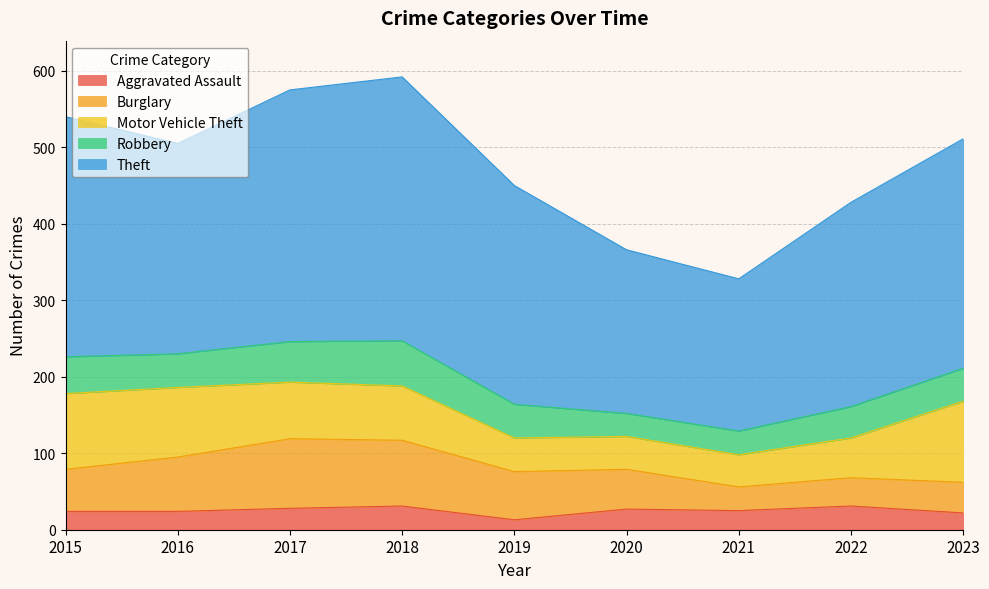

What is the highest value of the Theft series?

345